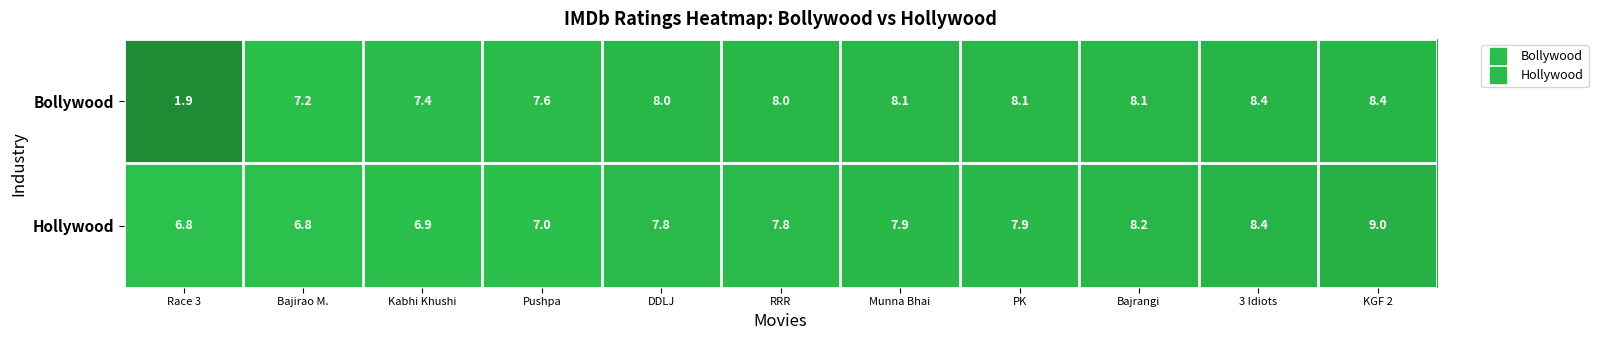

What is the smallest value displayed?

1.9